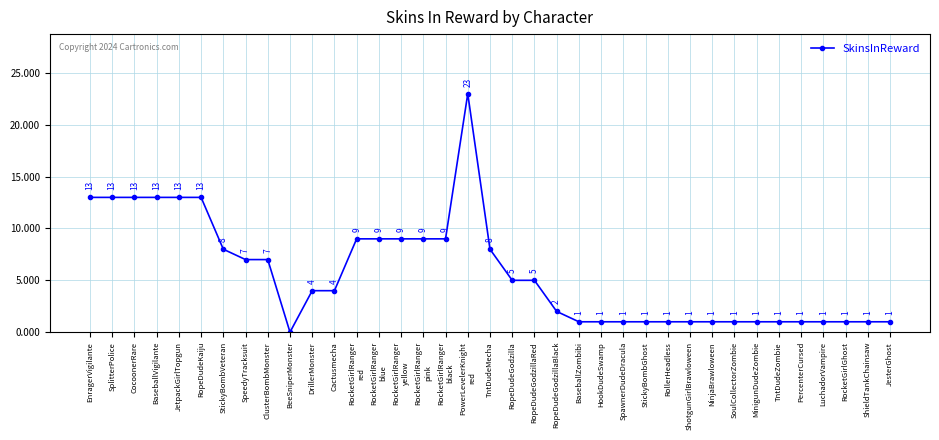

Is it true that the value at StickyBombGhost is 1?

True